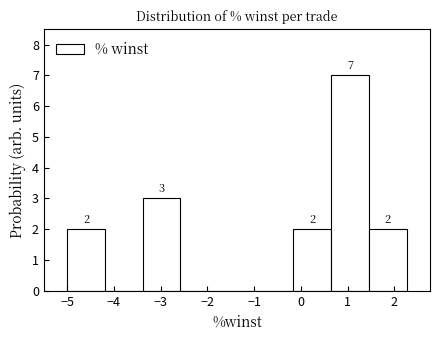

Over which range of the x-axis is the bar tallest?

0.6 to 1.5